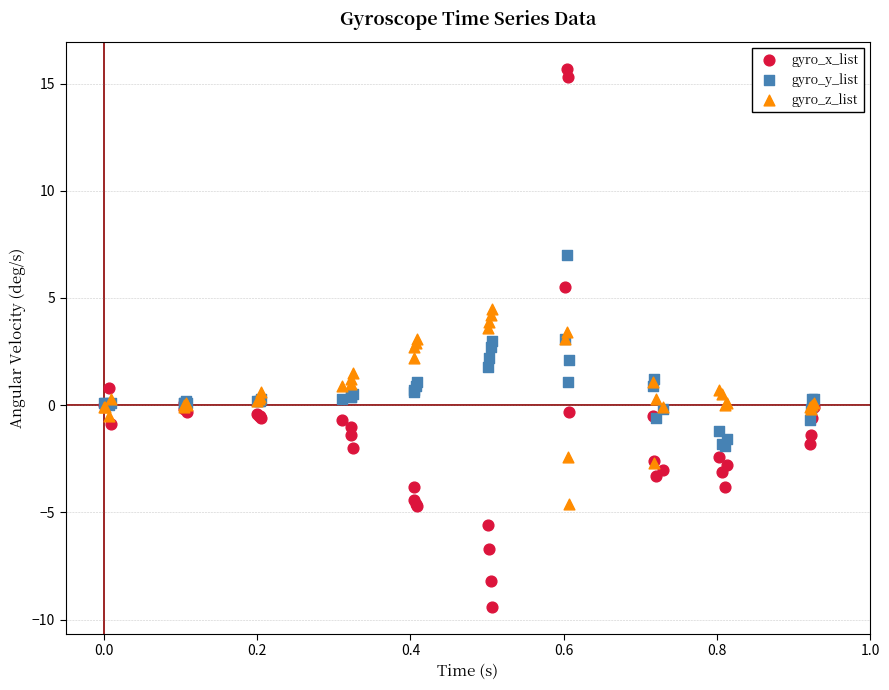

What is the X range (max minus min) for the scatter plot?

0.9